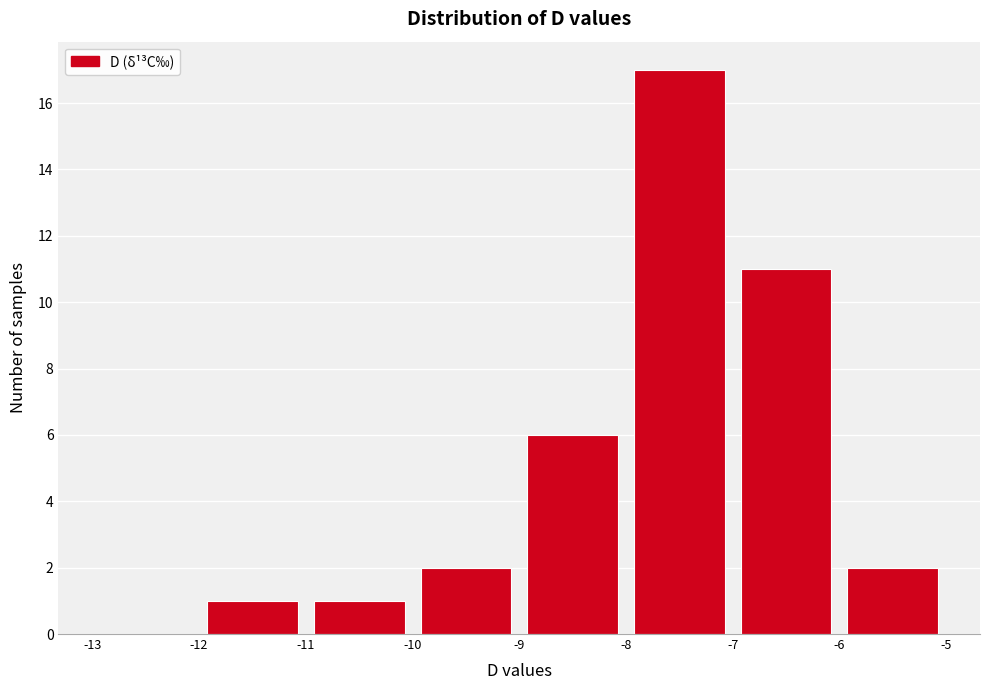

Reading left to right, transcribe this chart: for each bar, give the range it covers on the x-axis and its height. The values are not printed on the chart, so give them approximately, as read against the axis.

-13 to -12: 0
-12 to -11: 1
-11 to -10: 1
-10 to -9: 2
-9 to -8: 6
-8 to -7: 17
-7 to -6: 11
-6 to -5: 2